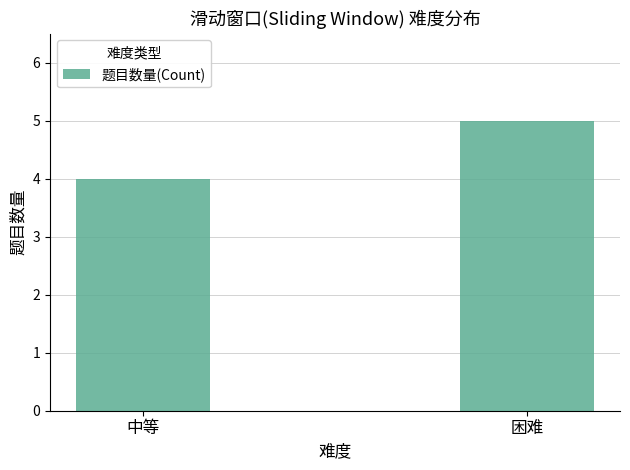

True or false: the data shows 4 at 中等.

True